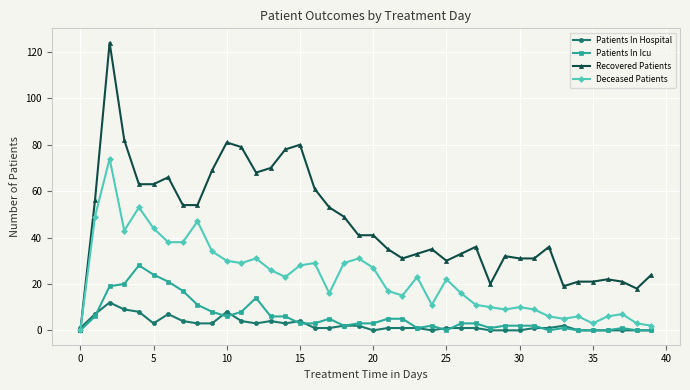

Which series has the largest total across all categories?

Recovered Patients